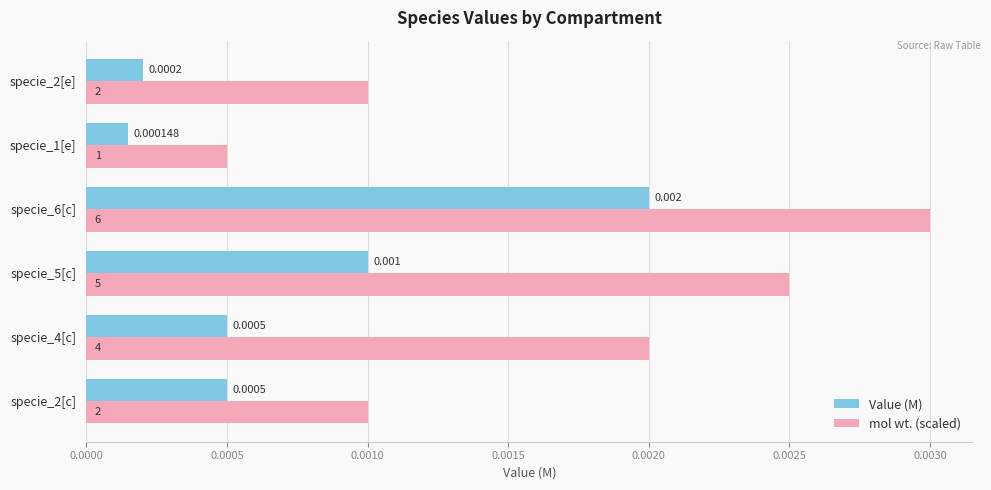

Which series changed the most between specie_5[c] and specie_1[e]?

mol wt. (scaled)